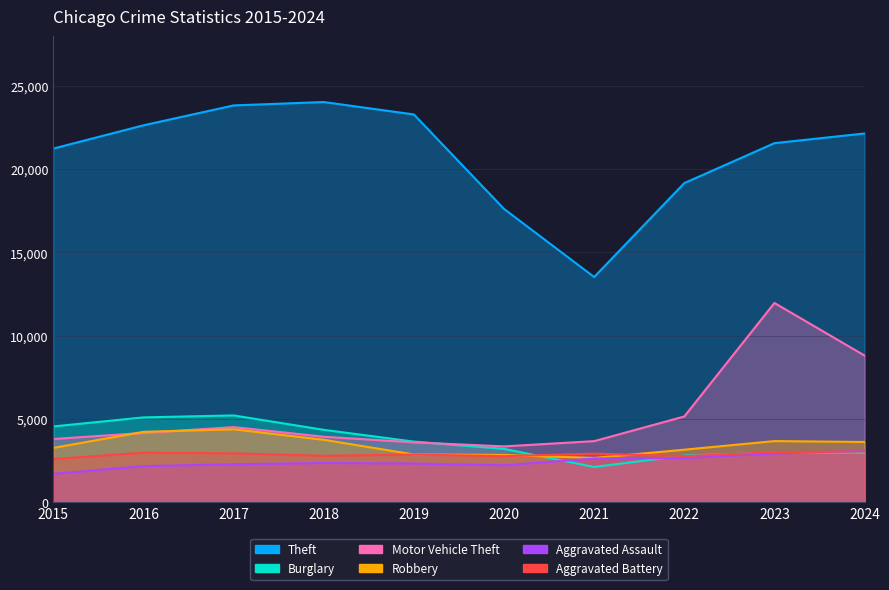

In Motor Vehicle Theft, how many points are higher than both neighbors (excluding endpoints)?

2